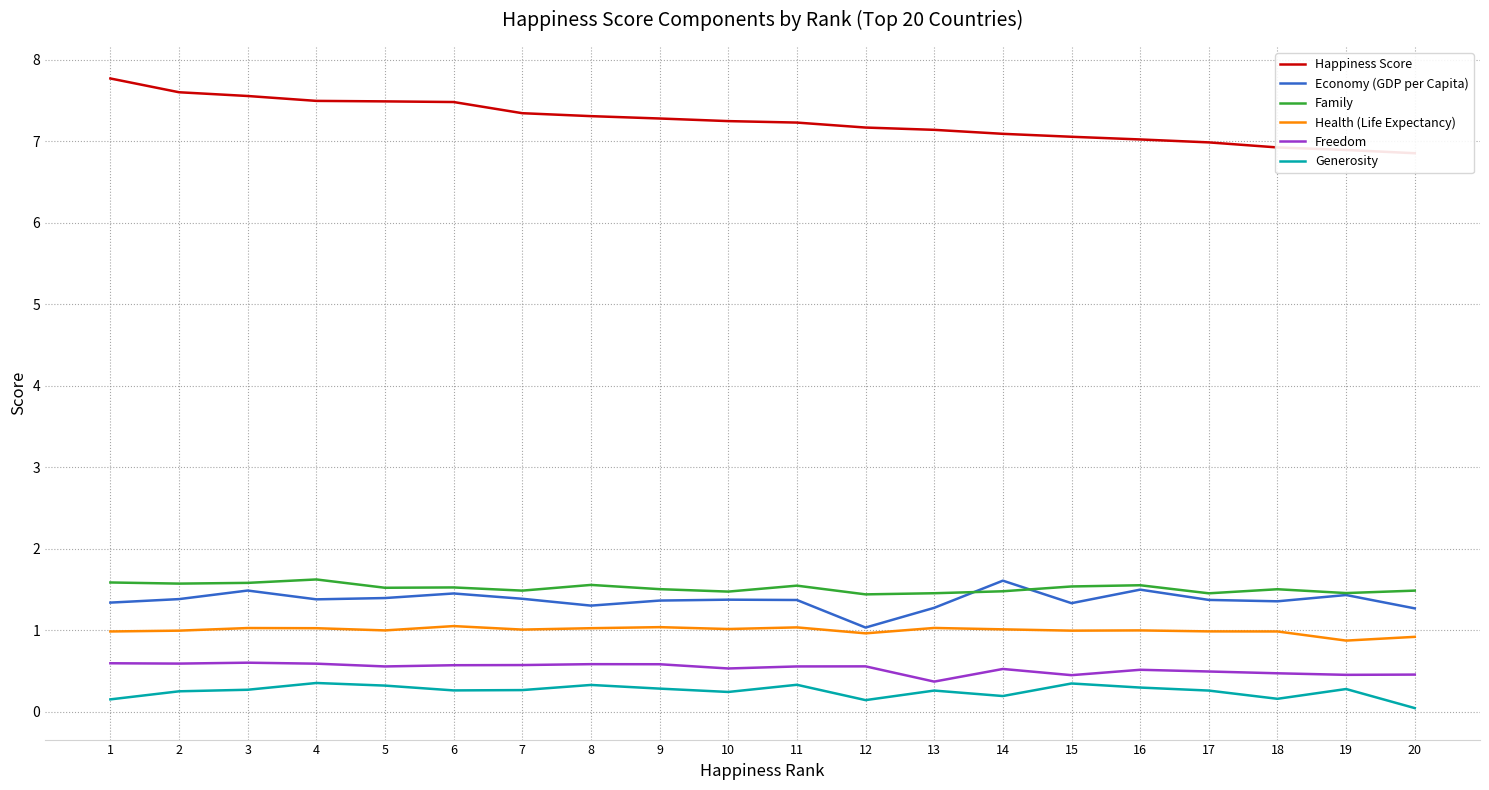

True or false: Generosity and Happiness Score cross at least once.

False